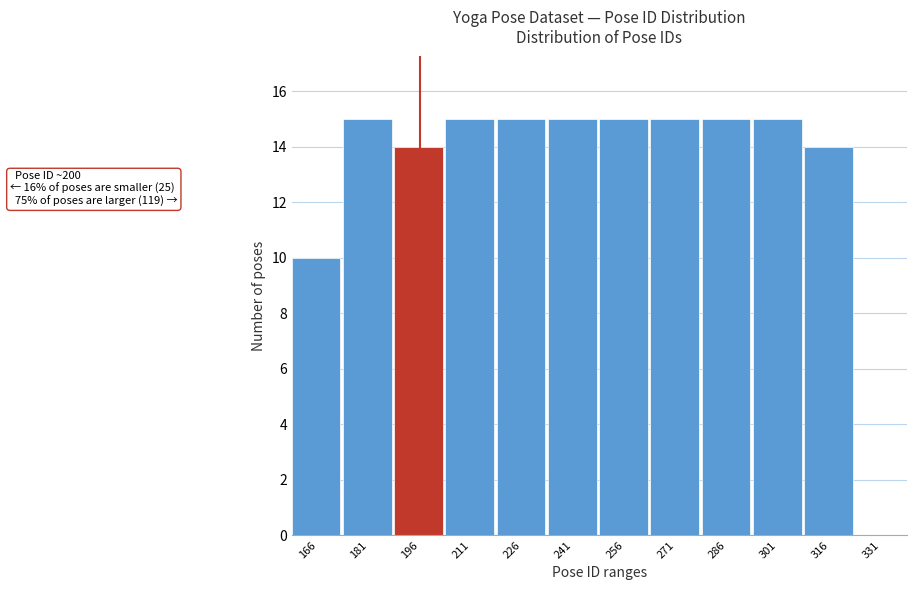

Reading left to right, extract all data points from this chart.

166=10	181=15	196=14	211=15	226=15	241=15	256=15	271=15	286=15	301=15	316=14	331=0